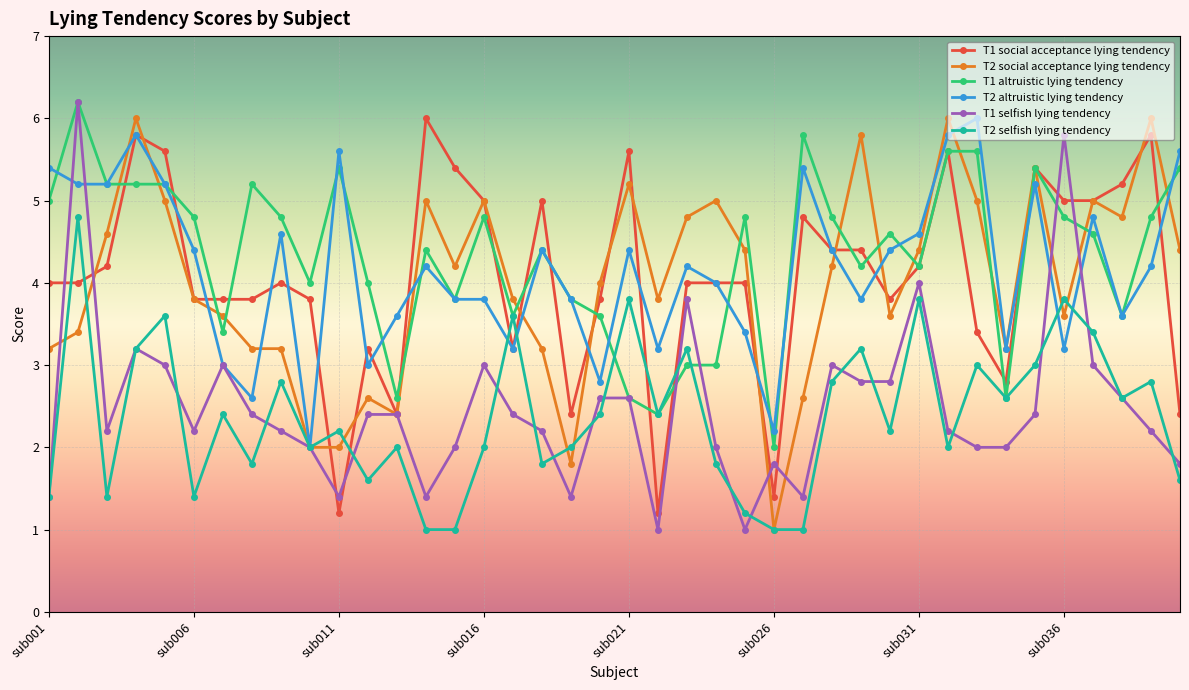

True or false: T2 altruistic lying tendency has more than 1 points higher than both neighbors.

True